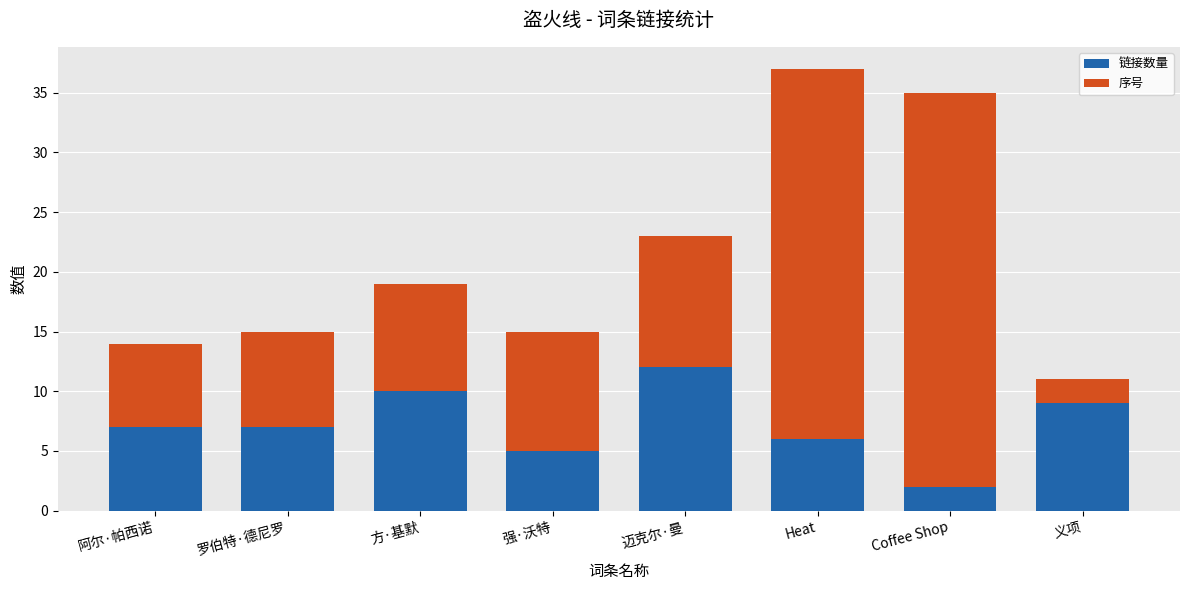

At which category is the sum across all series the highest?

Heat